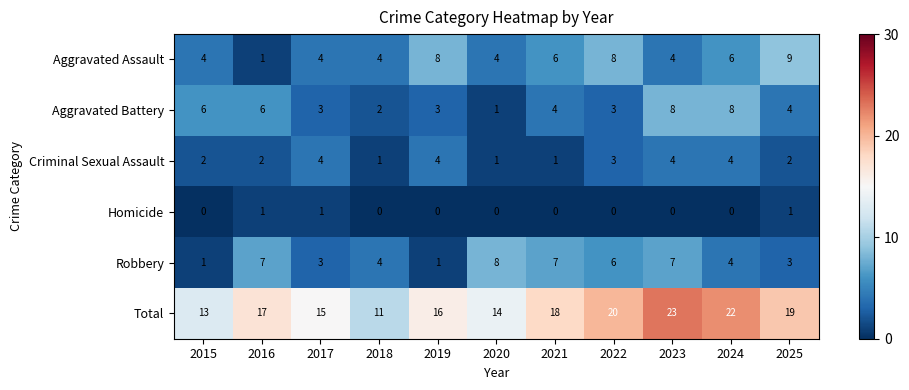

What is the total value across all series at 2024?

44